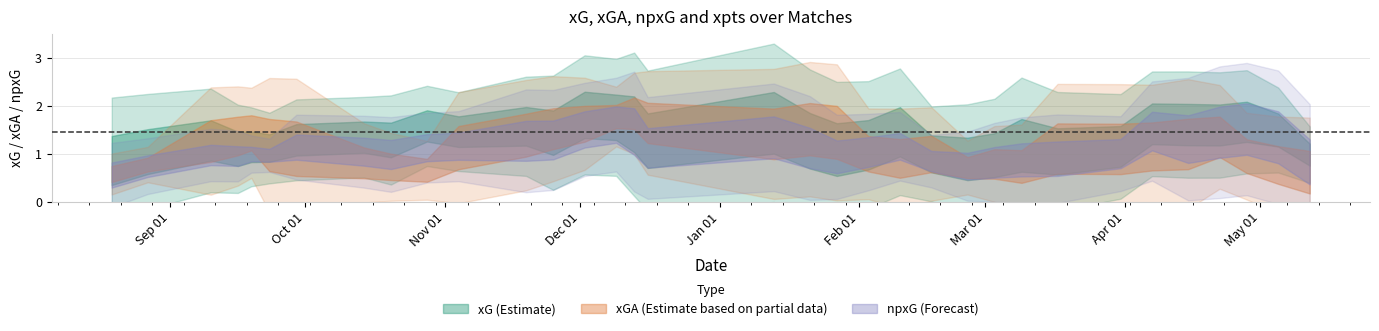

The value of xGA at 2018-01-21 is 0.9. True or false?

True